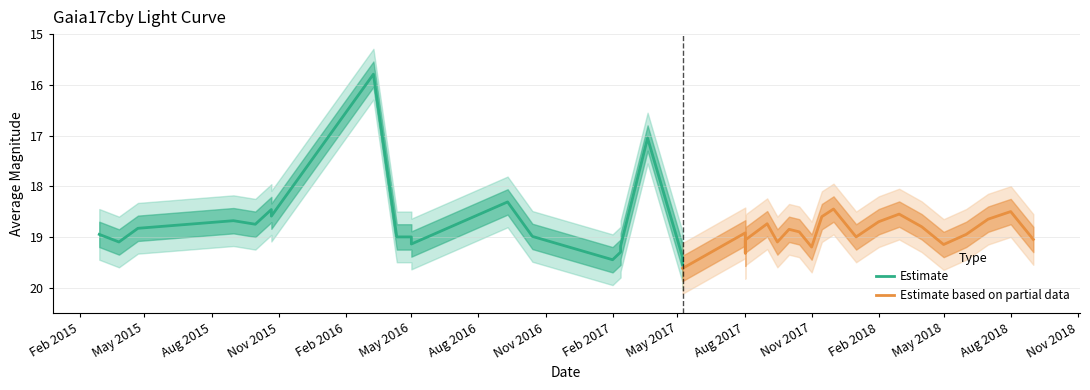

What are all the series names shown in the legend?

Estimate, Estimate based on partial data